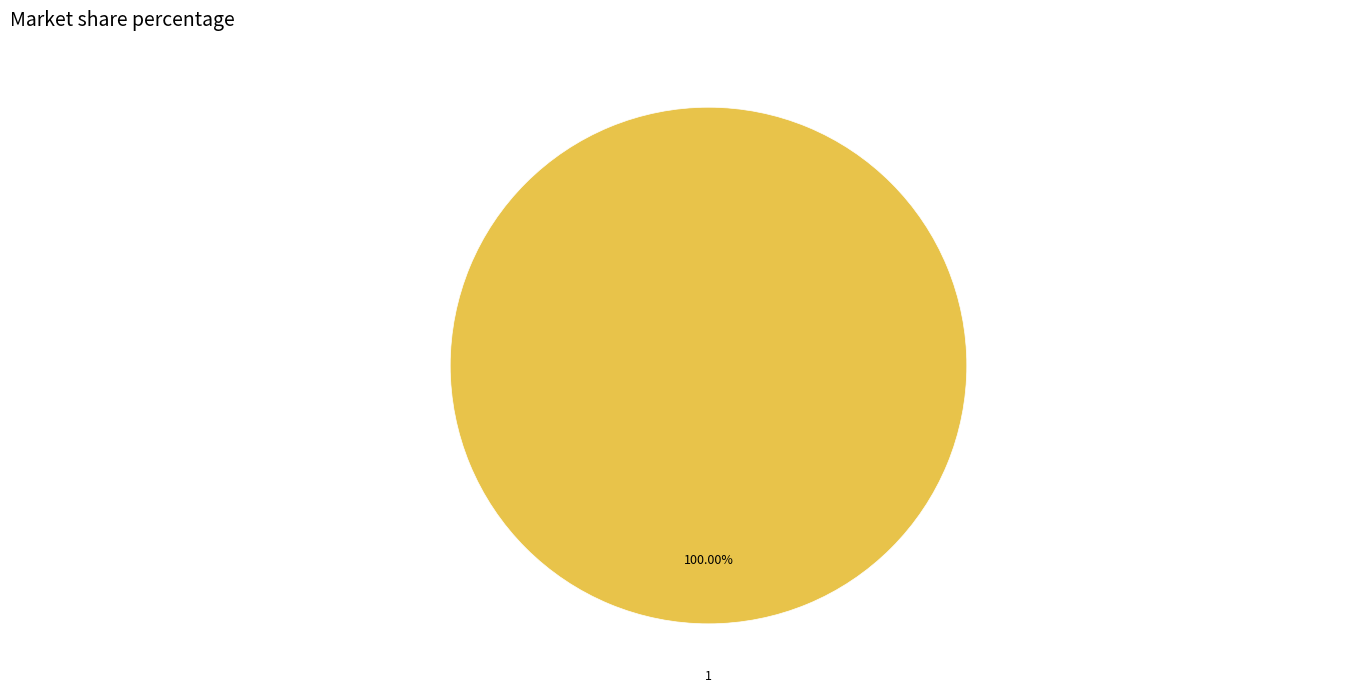

Does any single category account for the majority?

Yes